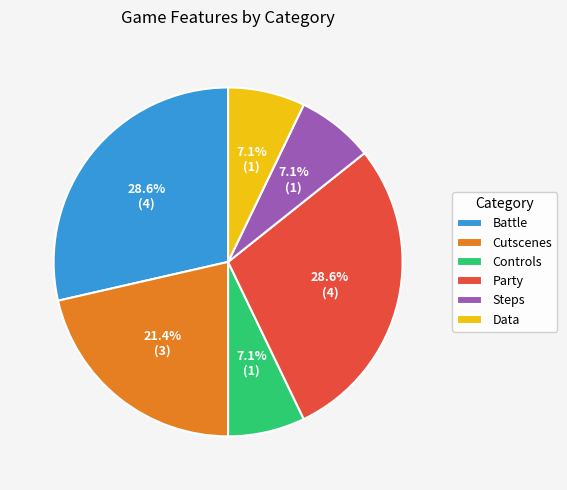

To the nearest percent, what percentage of the pie is Party?

29%